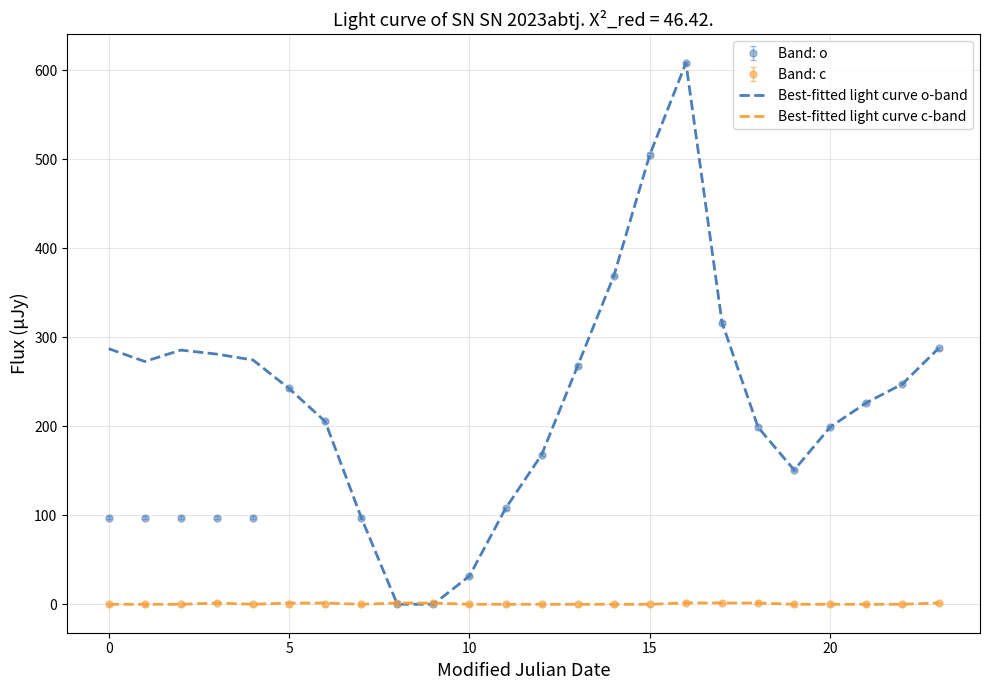

What are all the series names shown in the legend?

Band: o, Band: c, Best-fitted light curve o-band, Best-fitted light curve c-band